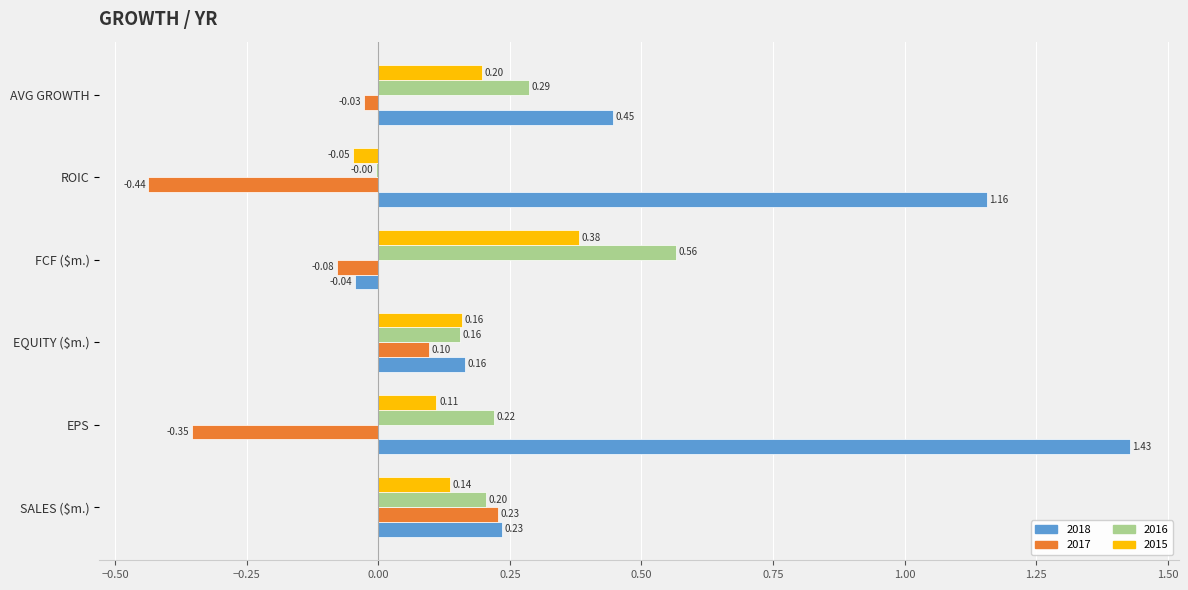

At which label is 2016 closest to 0?

ROIC